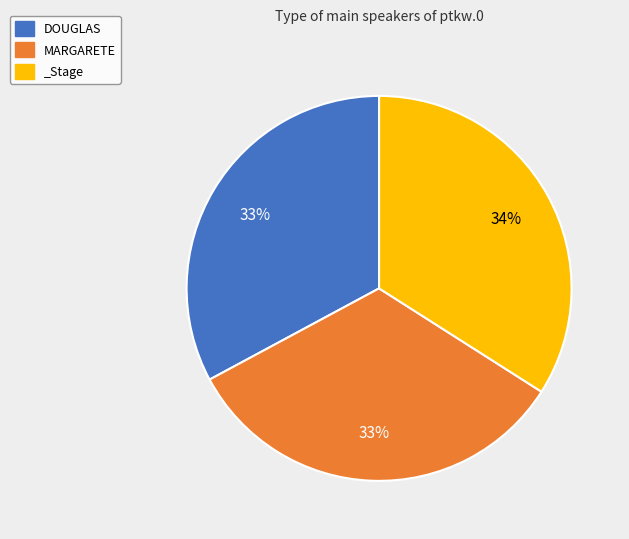

Do MARGARETE and DOUGLAS together represent more than half of the pie?

Yes